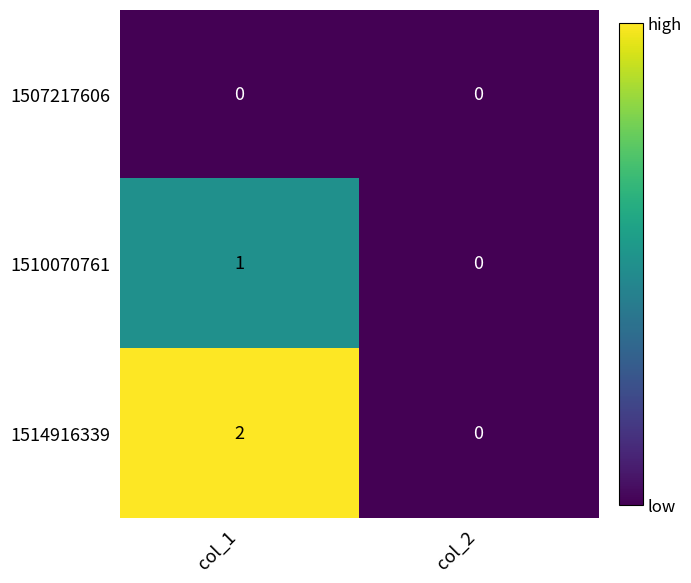

The value of 1514916339 at col_1 is 1. True or false?

False